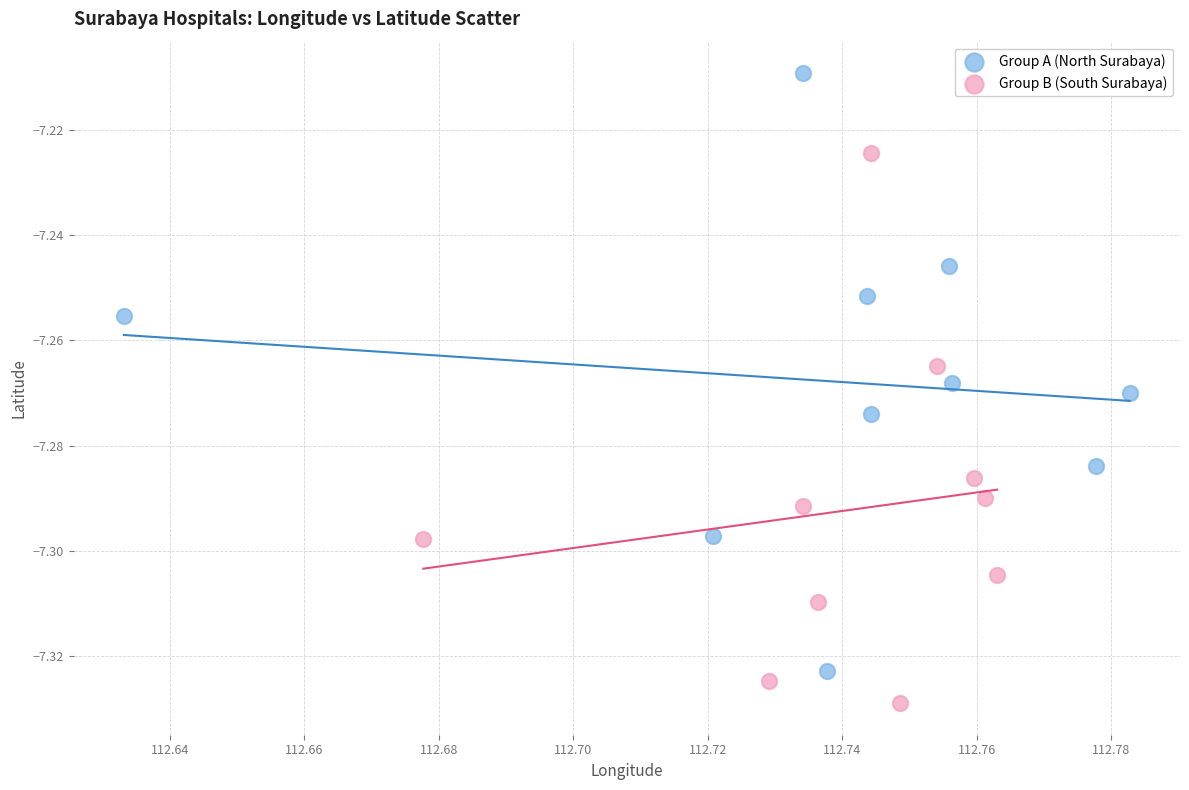

Which series contains the highest Y value?

Group A (North Surabaya)